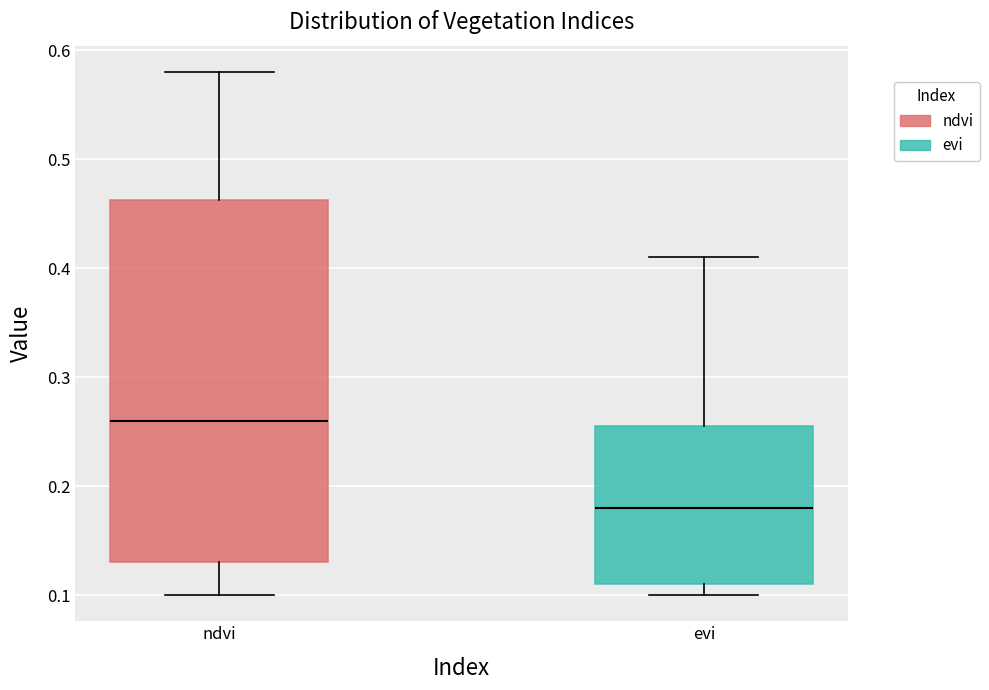

Reading left to right, read every box against the y-axis: the position of its median line, the range the box covers, and the ends of its whiskers. The values are not printed on the chart, so give them approximately, as read against the axis.

ndvi: median 0.26, box 0.13 to 0.46, whiskers 0.10 to 0.58
evi: median 0.18, box 0.11 to 0.26, whiskers 0.10 to 0.41